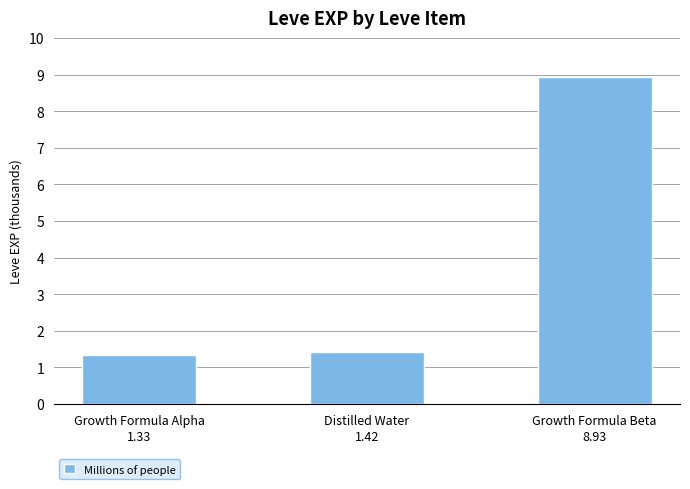

What is the change in value from Growth Formula Alpha to Distilled Water?

+0.1